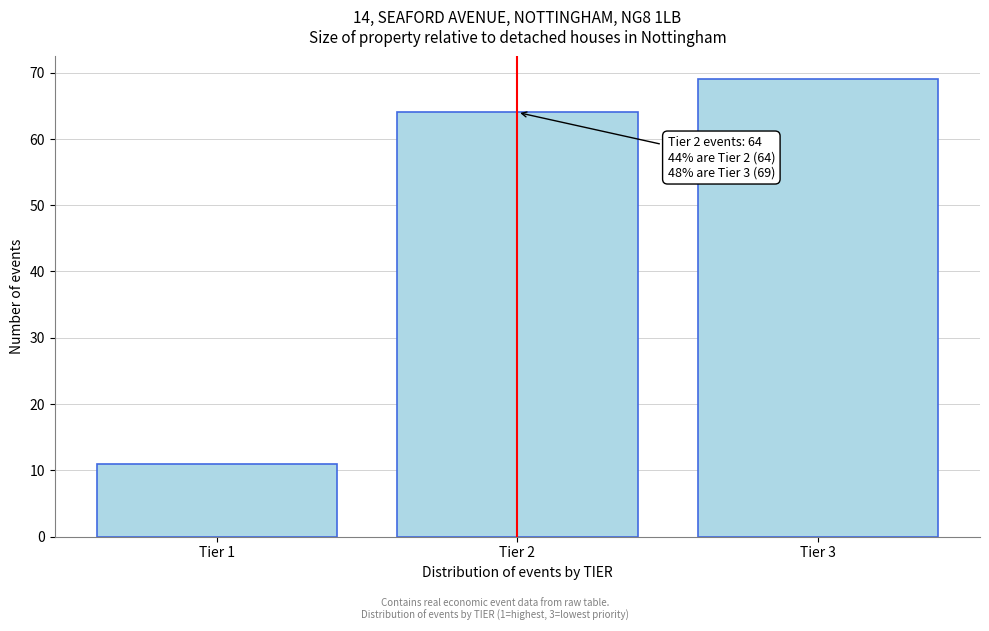

Reading left to right, transcribe all the data shown in this chart.

Tier 1=11	Tier 2=64	Tier 3=69